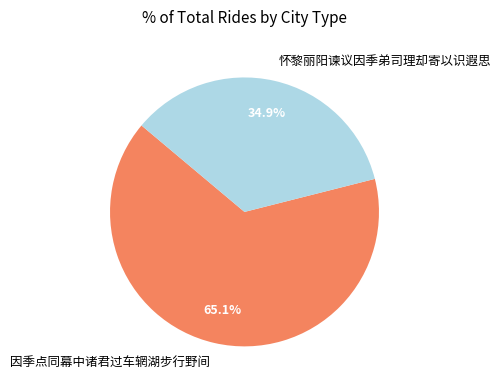

To the nearest percent, what is the combined percentage of 因季点同幕中诸君过车辋湖步行野间 and 怀黎丽阳谏议因季弟司理却寄以识遐思?

100%